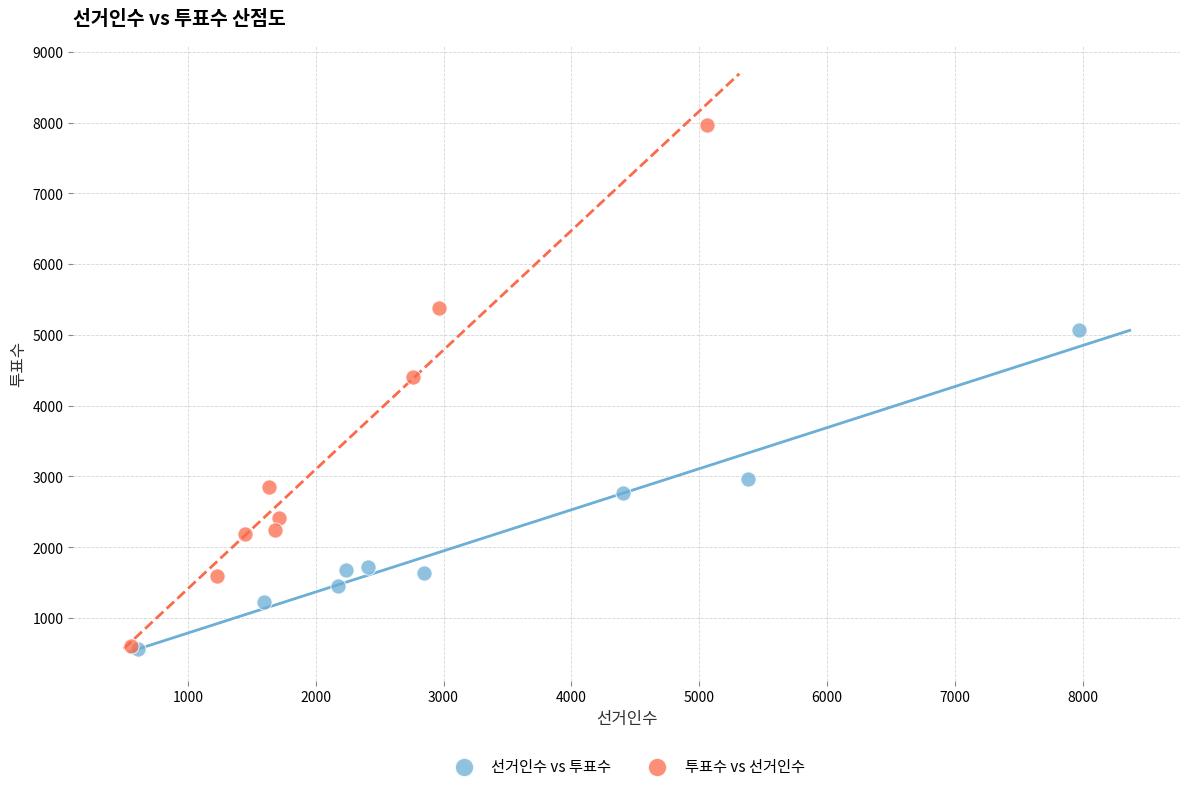

Which series has the largest Y range (max minus min)?

투표수 vs 선거인수